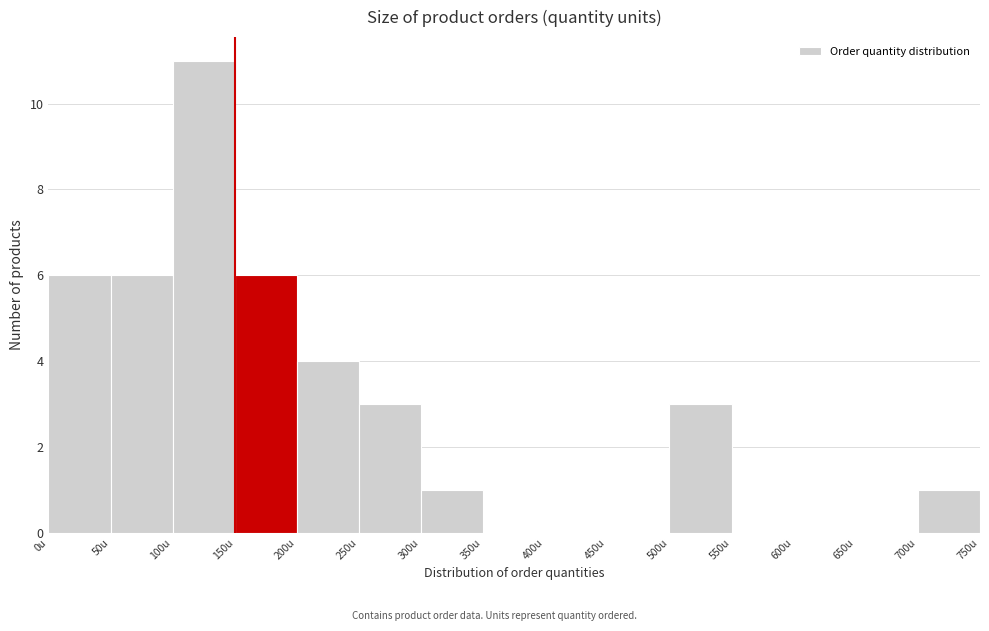

Over which range of the x-axis is the bar tallest?

100 to 150